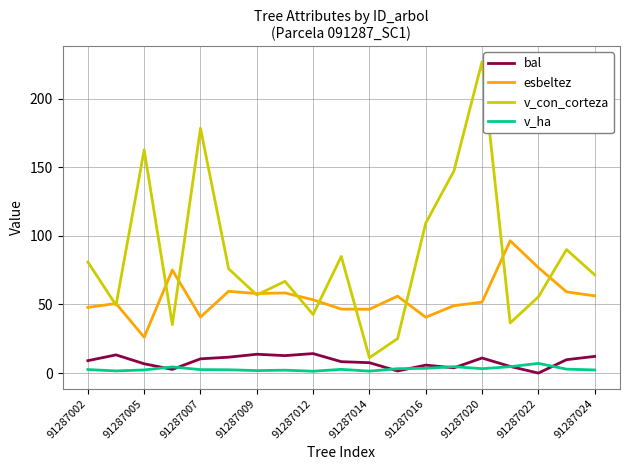

What is the difference between the maximum and minimum values in the bal series?

14.2